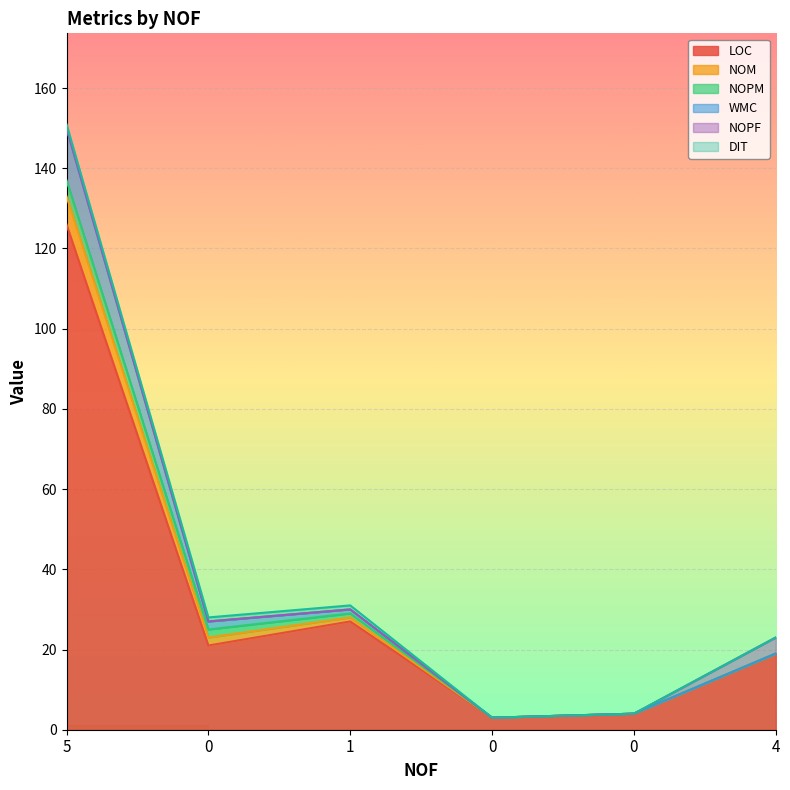

How many data points does each series have?

6